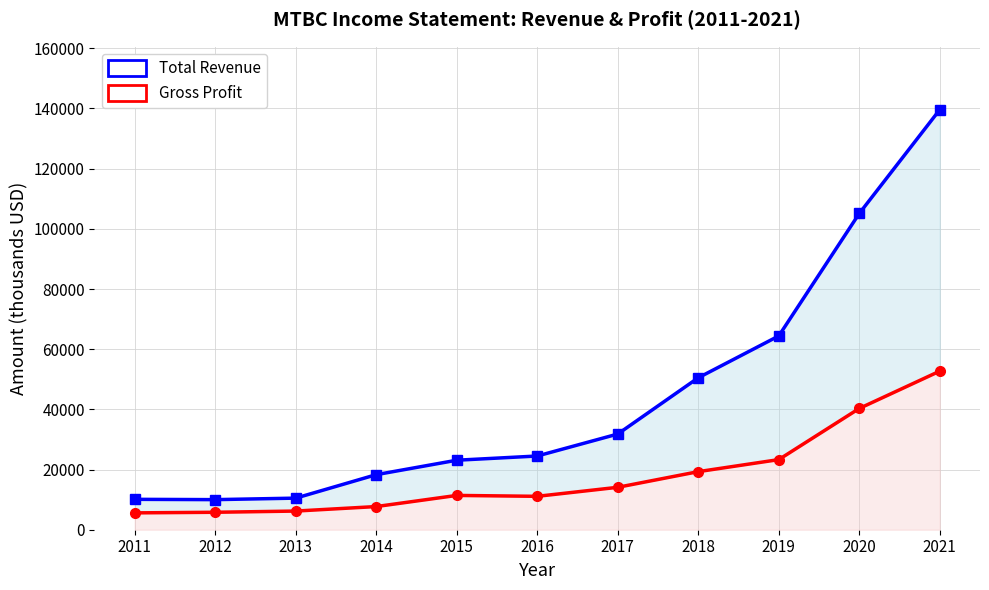

Which category has the highest value in the Gross Profit series?

2021